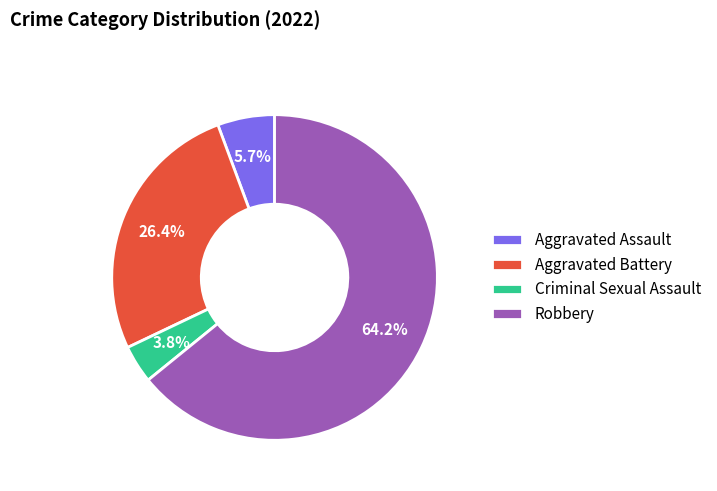

To the nearest percent, what percentage of the pie is Aggravated Assault?

6%